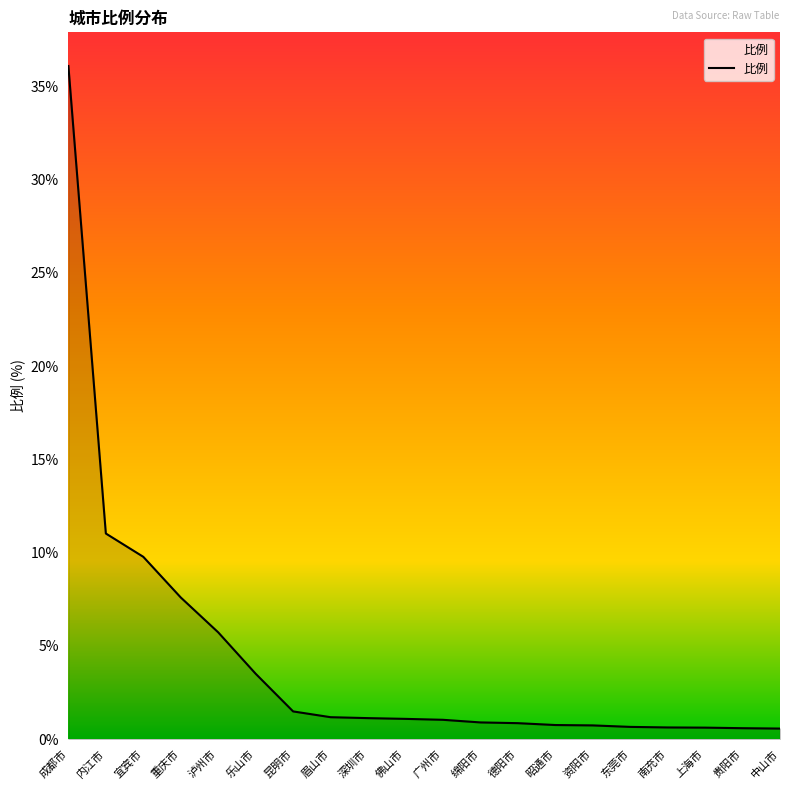

What is the greatest value displayed?

36.1